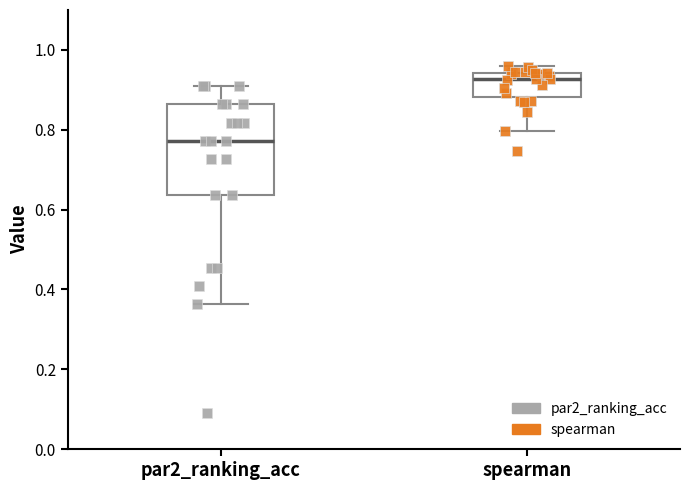

Comparing the boxes themselves (not the whiskers), which one is the tallest?

par2_ranking_acc